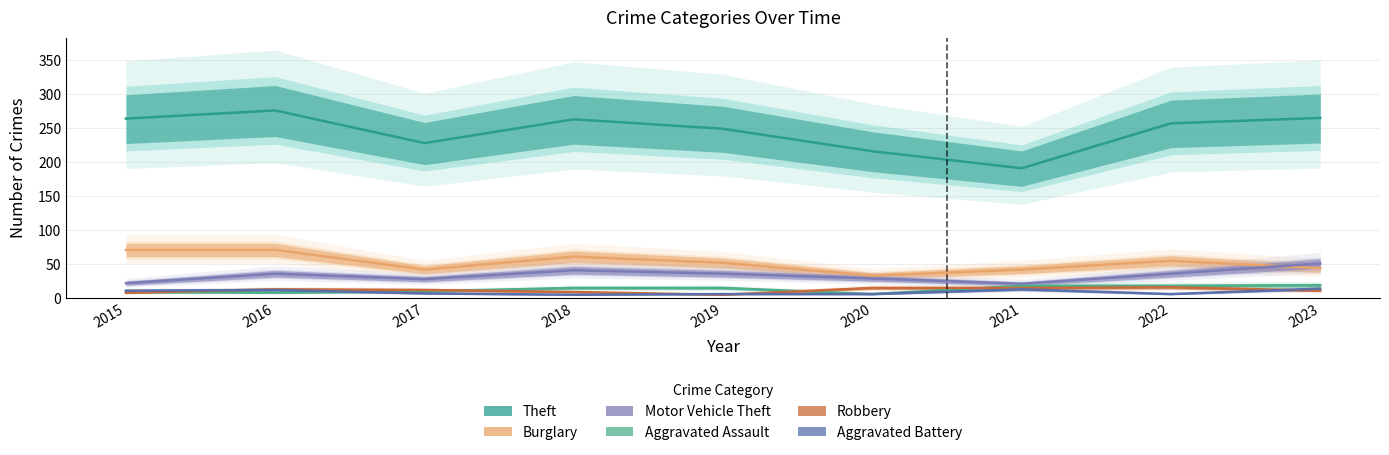

At which category does Robbery reach its first local peak?

2016